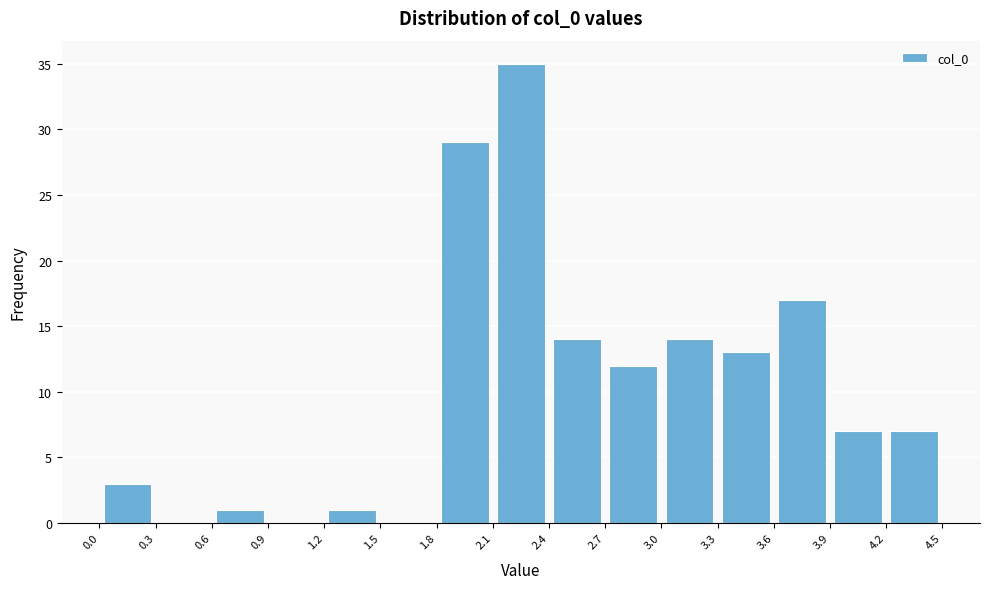

Over which range of the x-axis is the bar tallest?

2.1 to 2.4